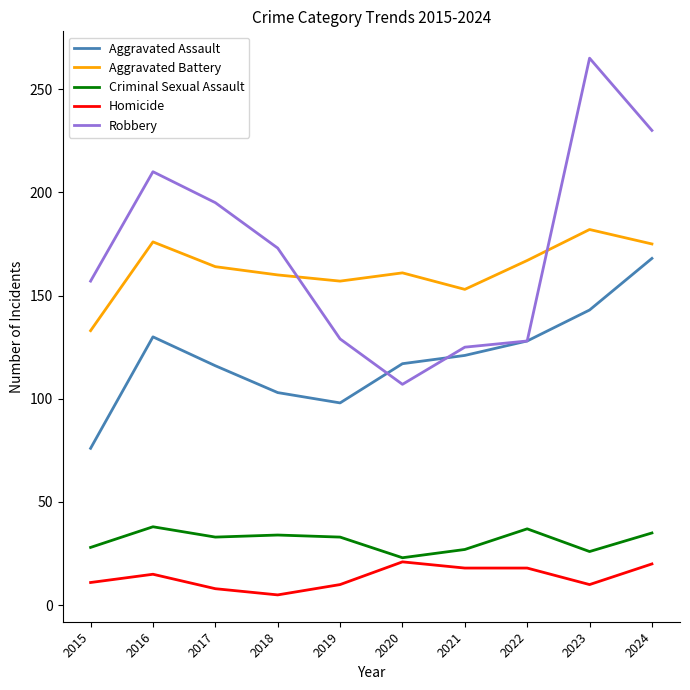

What is the difference between the second highest and minimum values in the Aggravated Battery series?

43